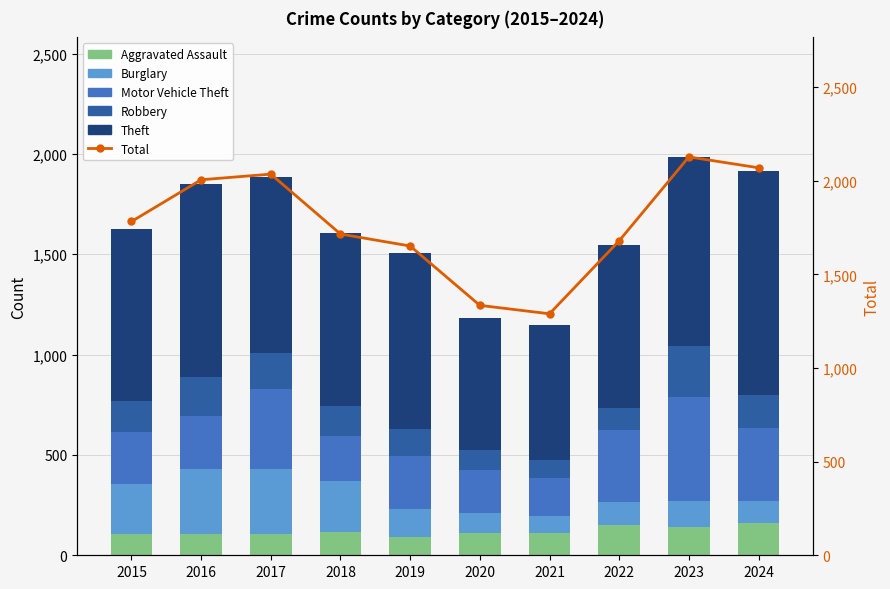

Is it true that Burglary equals 115 at 2022?

True